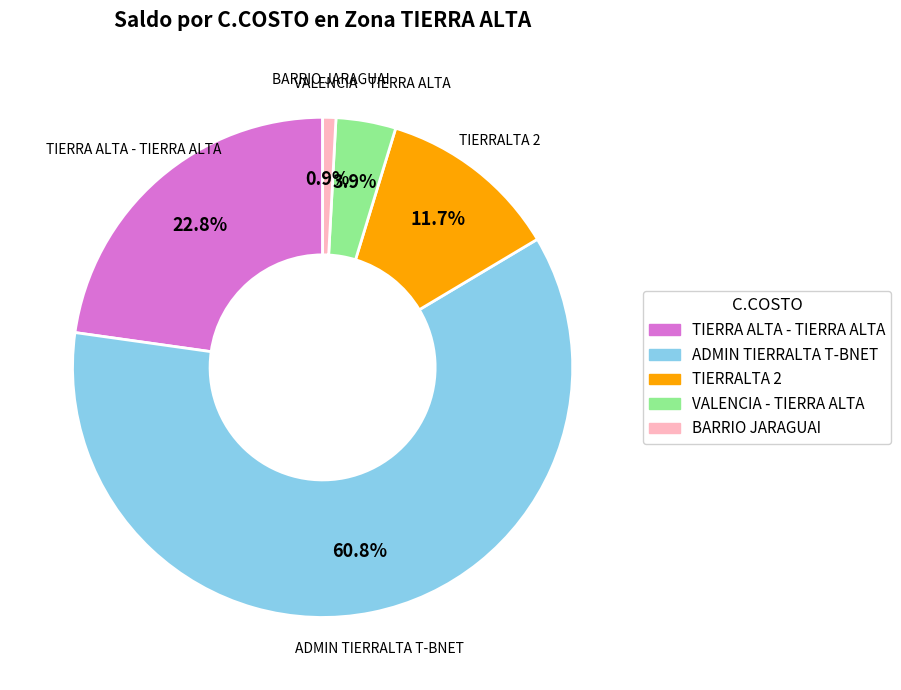

To the nearest percent, what percentage of the pie is VALENCIA - TIERRA ALTA?

4%